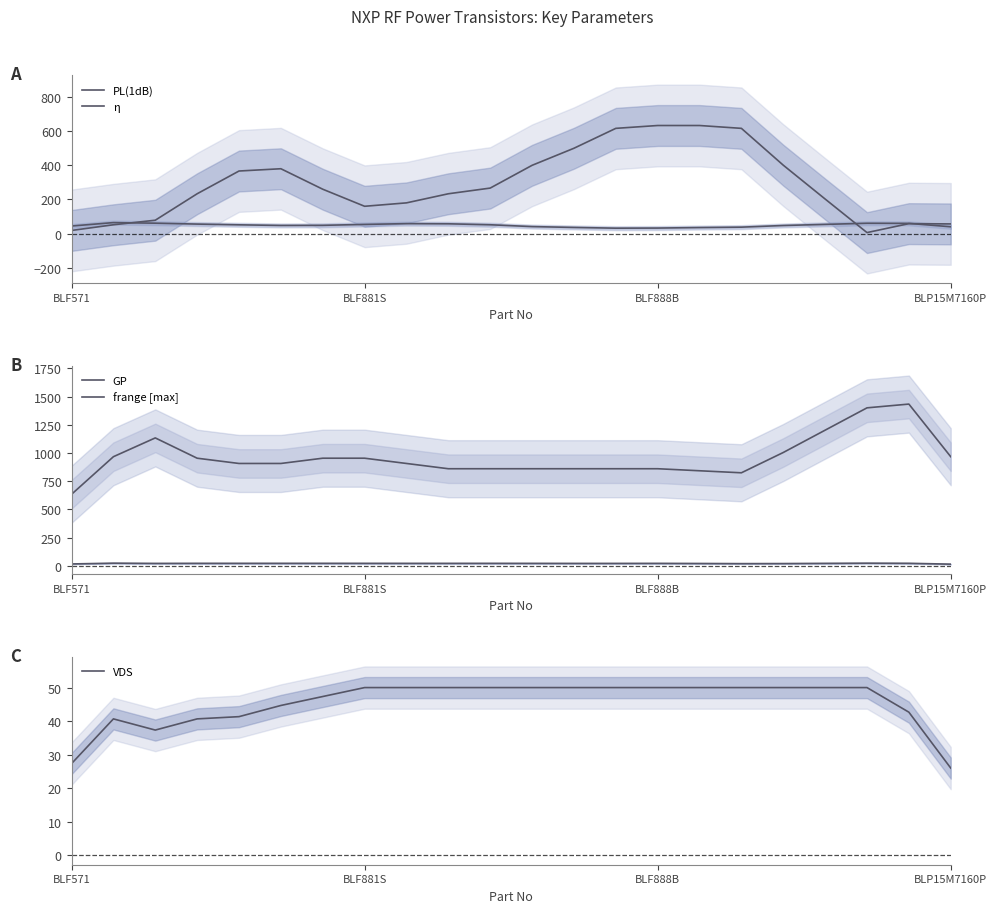

List the series in order of their peak value, lowest first.

GP, VDS, η, PL(1dB), frange [max]